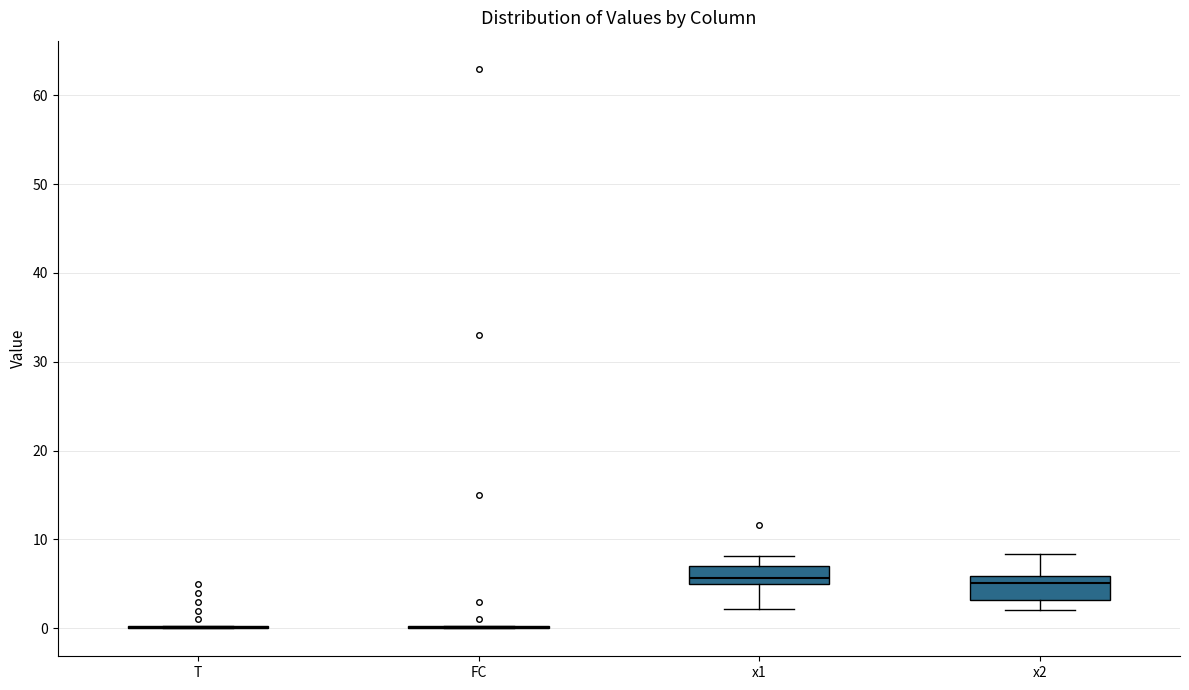

Where is the upper edge of the box for x1 on the y-axis? The values are not printed on the chart, so give them approximately, as read against the axis.

7